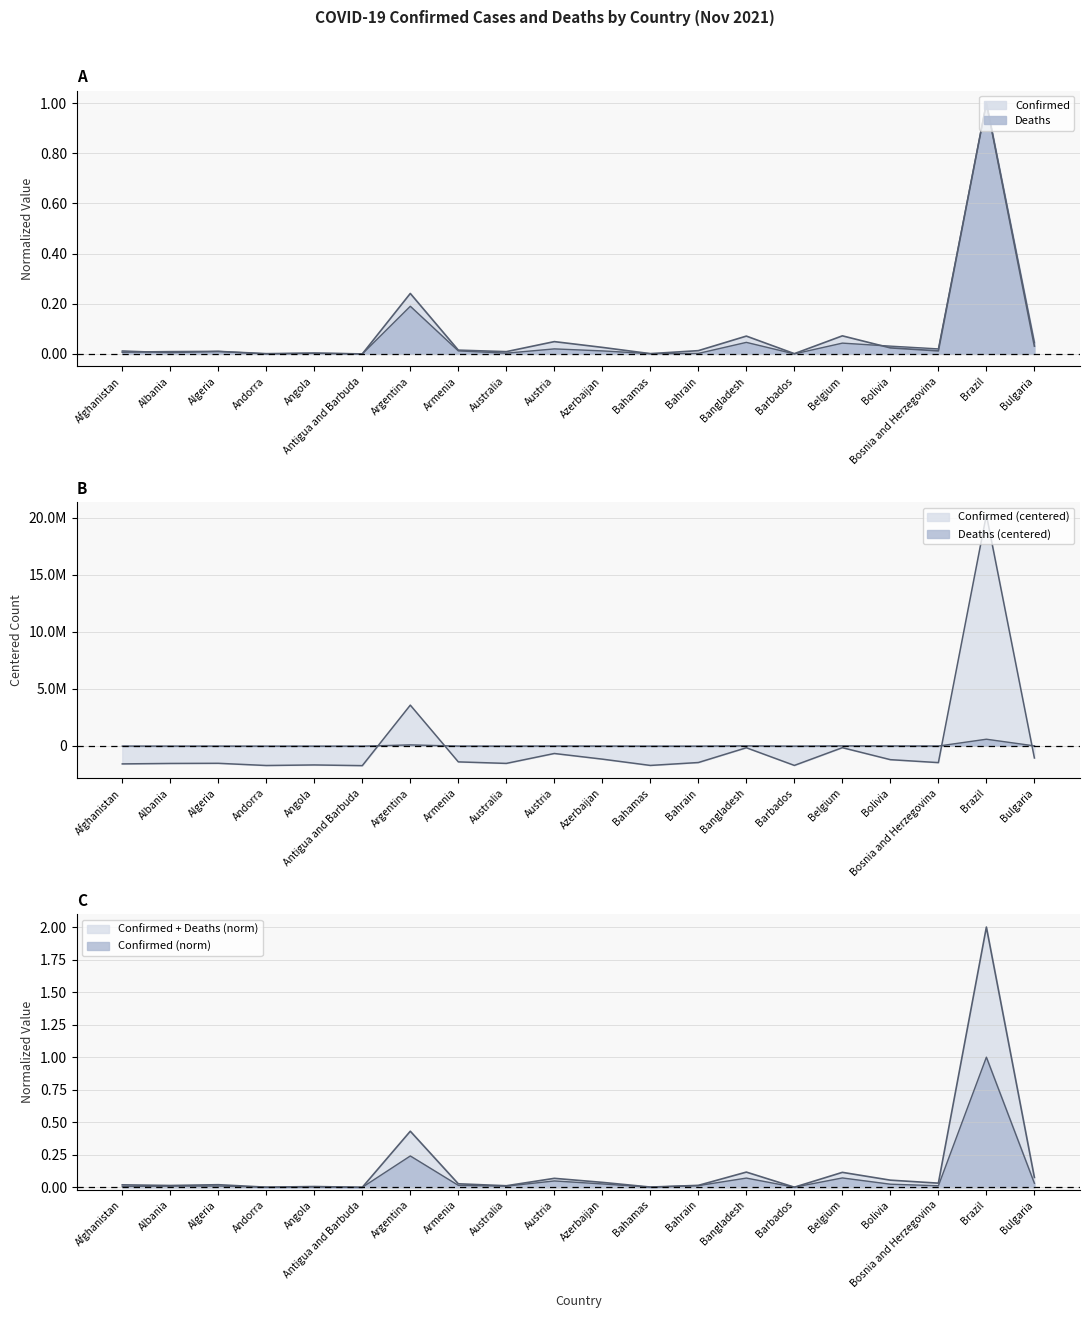

At which category does the chart reach its minimum across all series?

Antigua and Barbuda